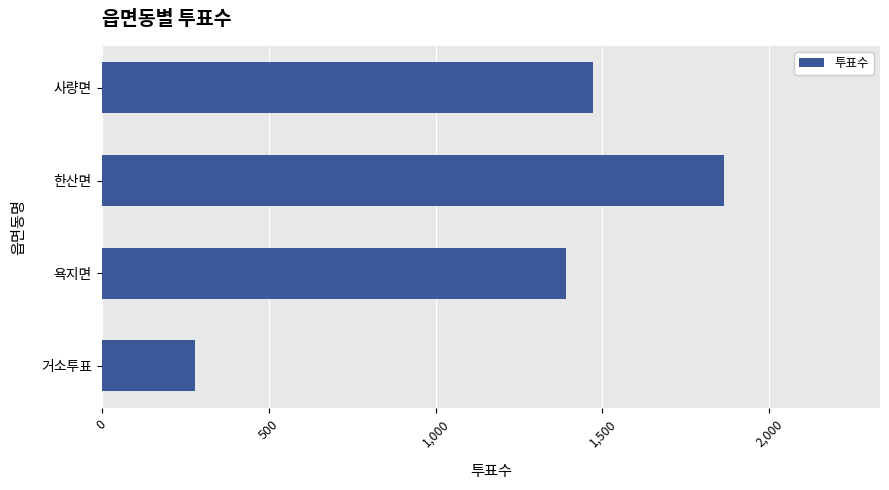

Which label corresponds to the smallest value in the chart?

거소투표